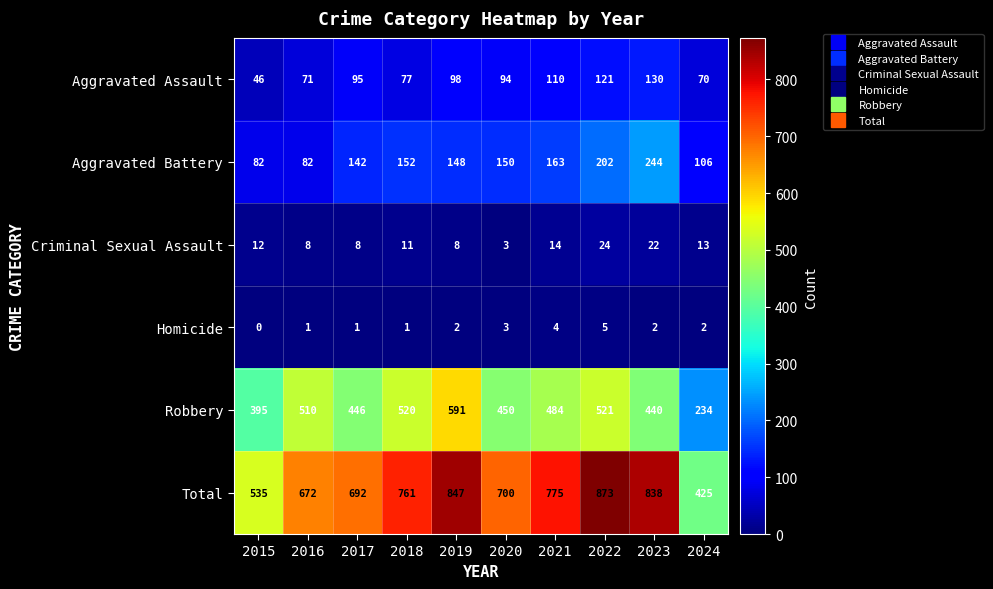

At which category does the chart reach its peak across all series?

2022